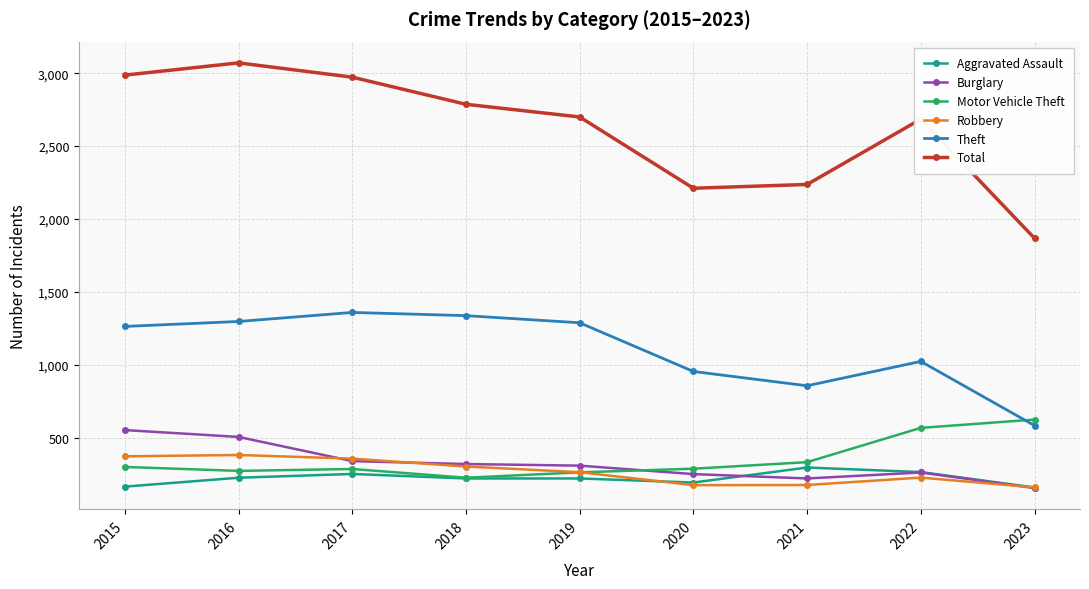

Does the chart display data point markers on the line(s)?

Yes